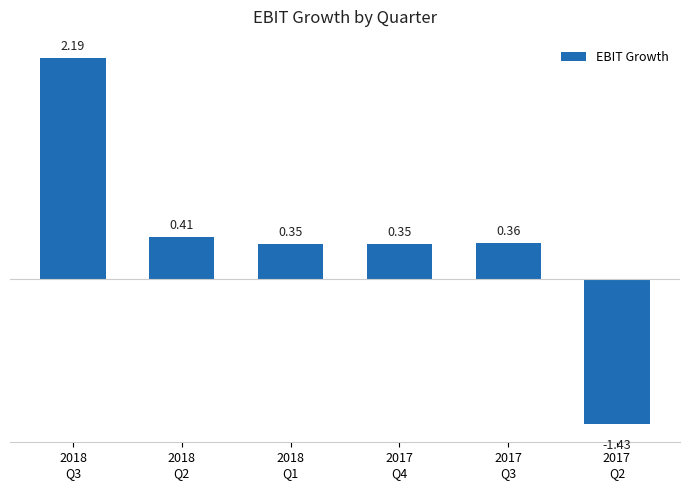

What is the difference between the maximum and minimum values?

3.6